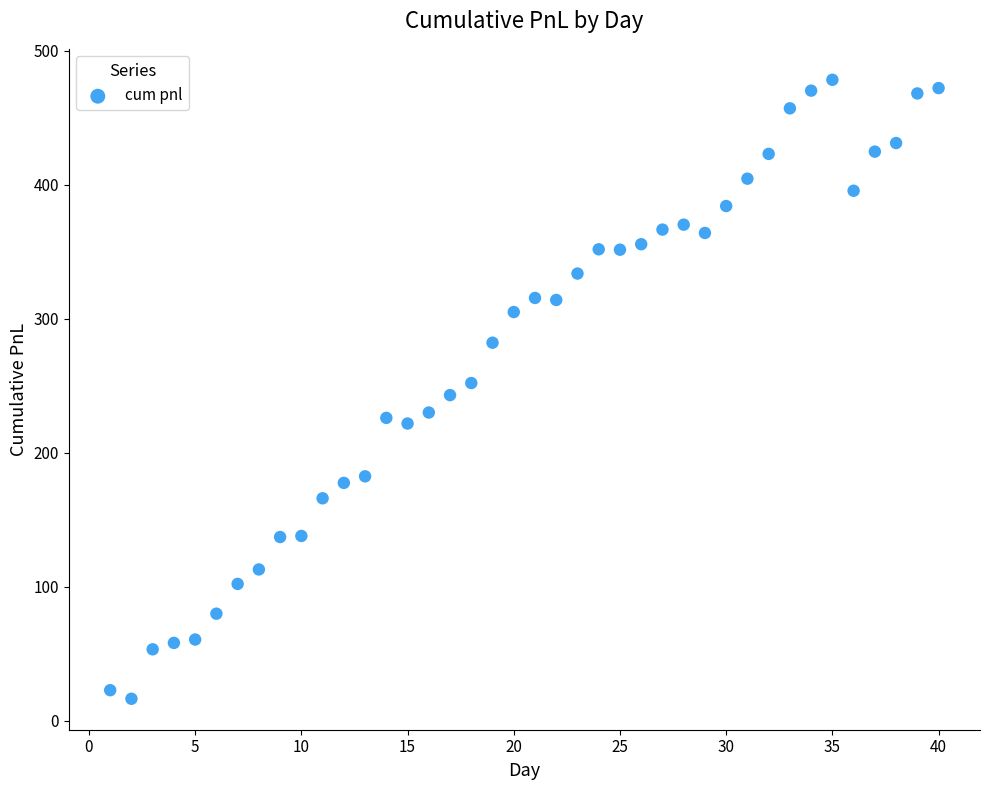

What is the range of Y values (max minus min)?

461.9